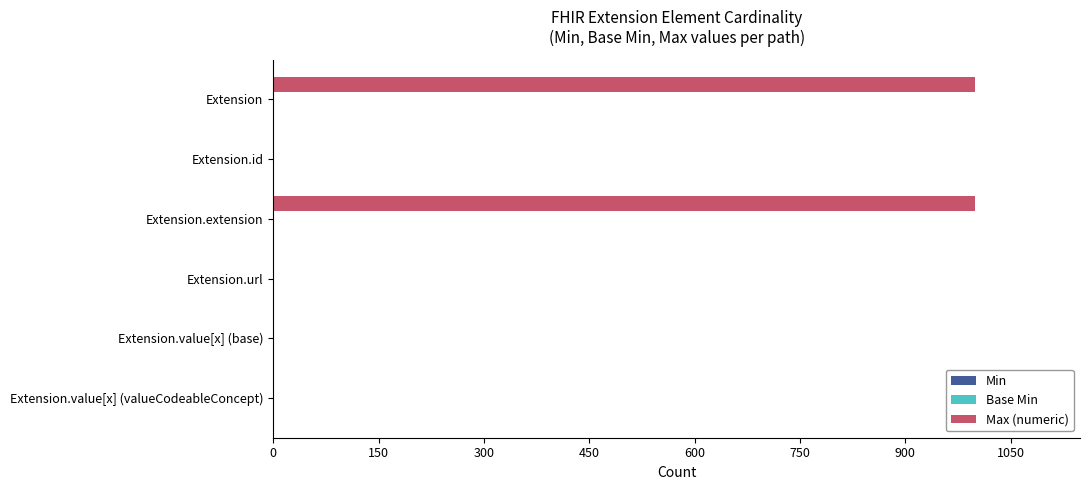

True or false: Max (numeric) has a value of 999 at Extension.

True